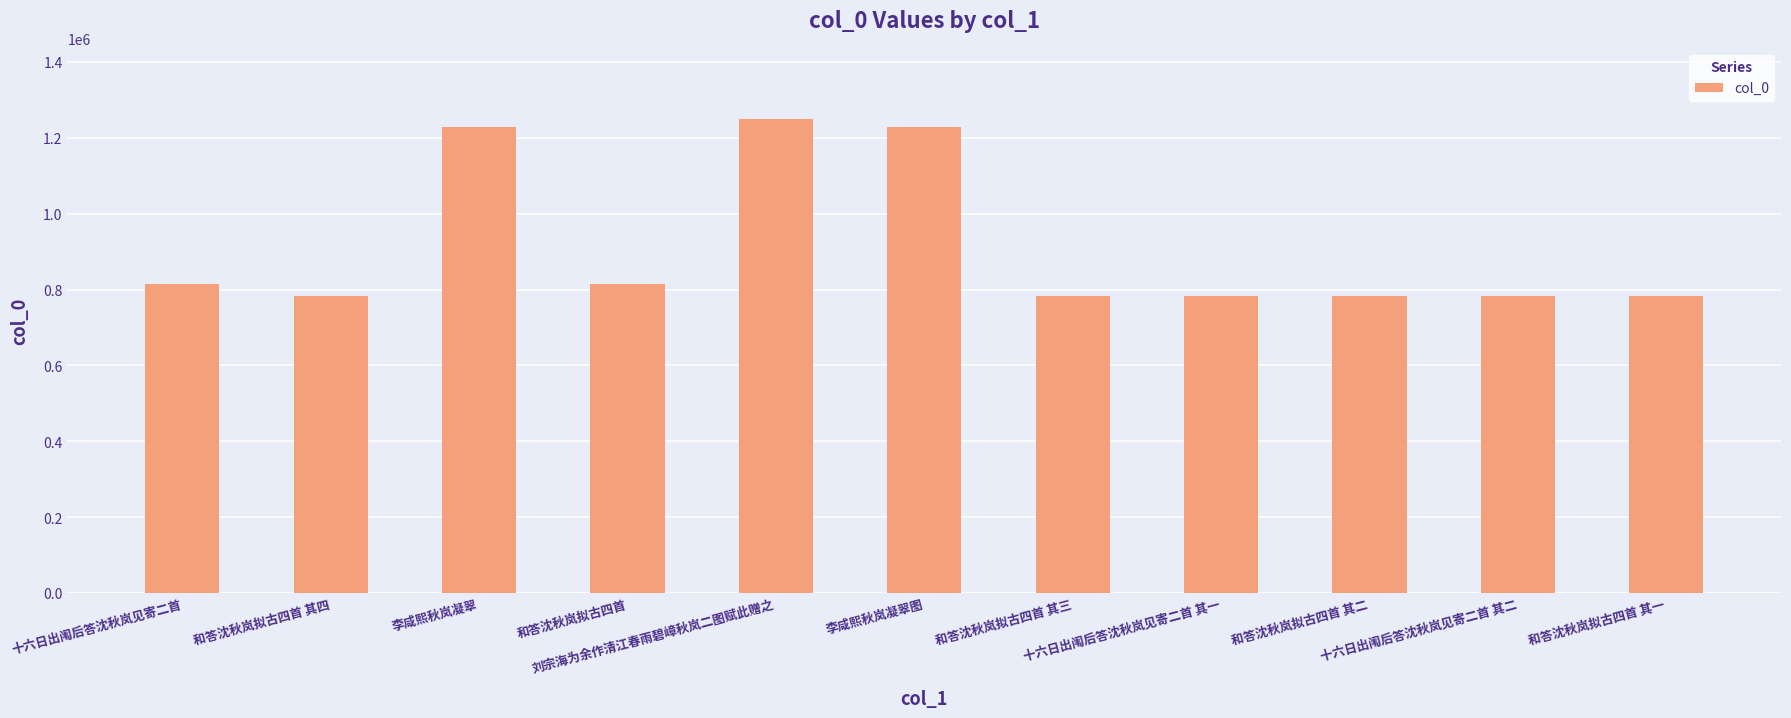

What is the value of the 2nd bar from the left?

783796